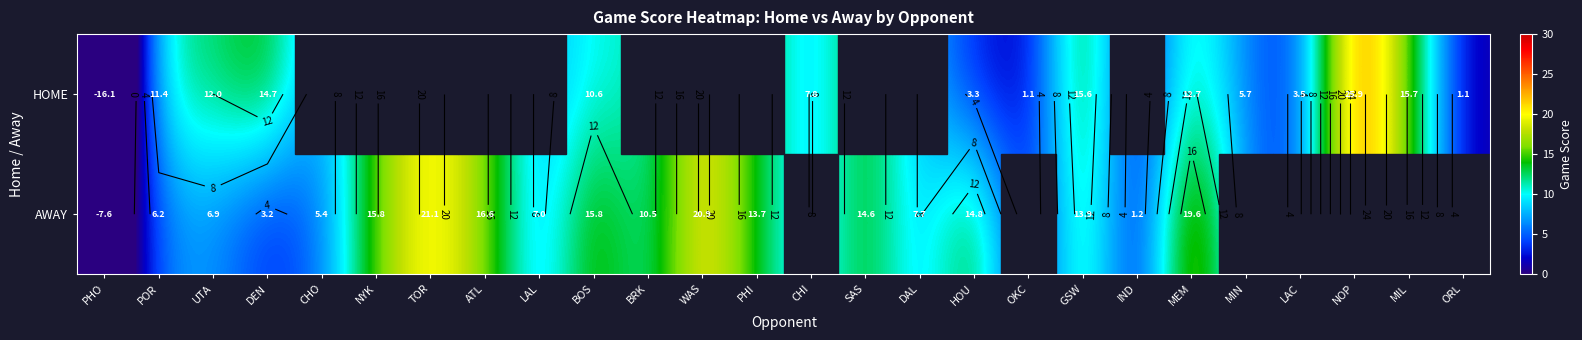

What is the approximate value of AWAY at GSW?

13.9